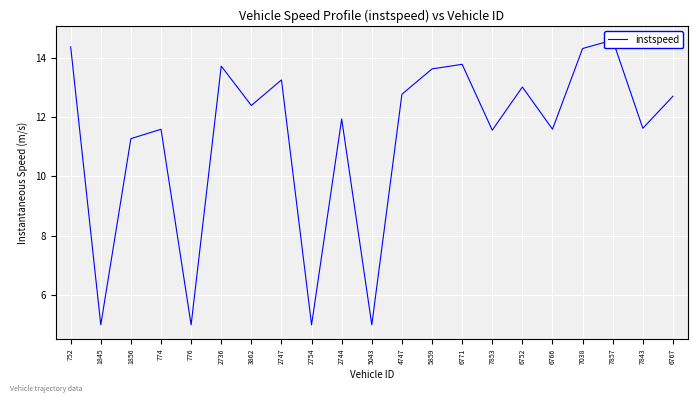

Reading left to right, list all the values displayed in this chart.

752=14.4	1845=5.0	1856=11.3	774=11.6	776=5.0	2736=13.7	3862=12.4	2747=13.3	2754=5.0	2744=11.9	5043=5.0	4747=12.8	5859=13.6	6771=13.8	7853=11.6	6752=13.0	6766=11.6	7038=14.3	7857=14.6	7843=11.6	6767=12.7